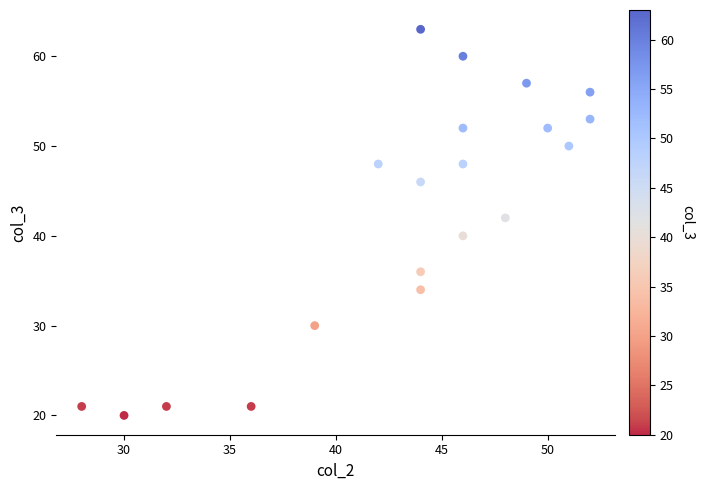

What is the range of Y values (max minus min)?

43